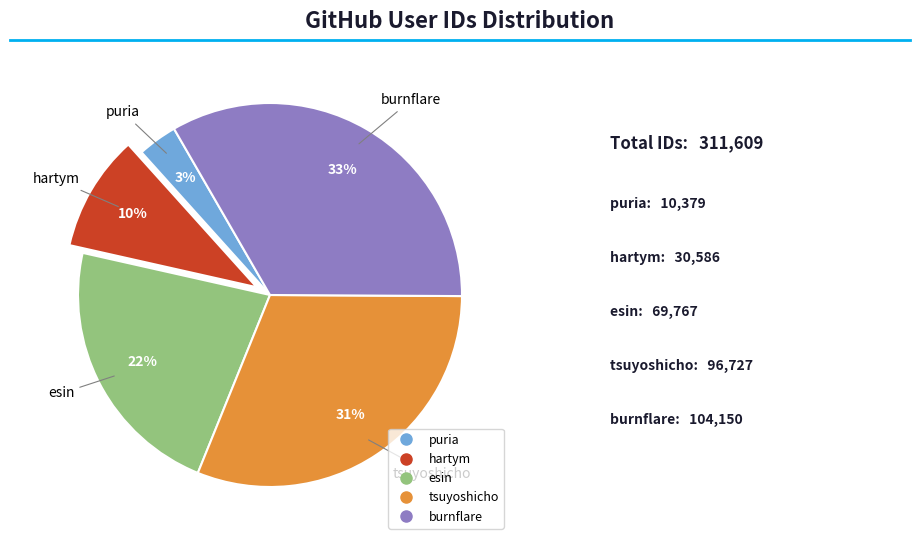

What percentage is the hartym slice, to the nearest percent?

10%